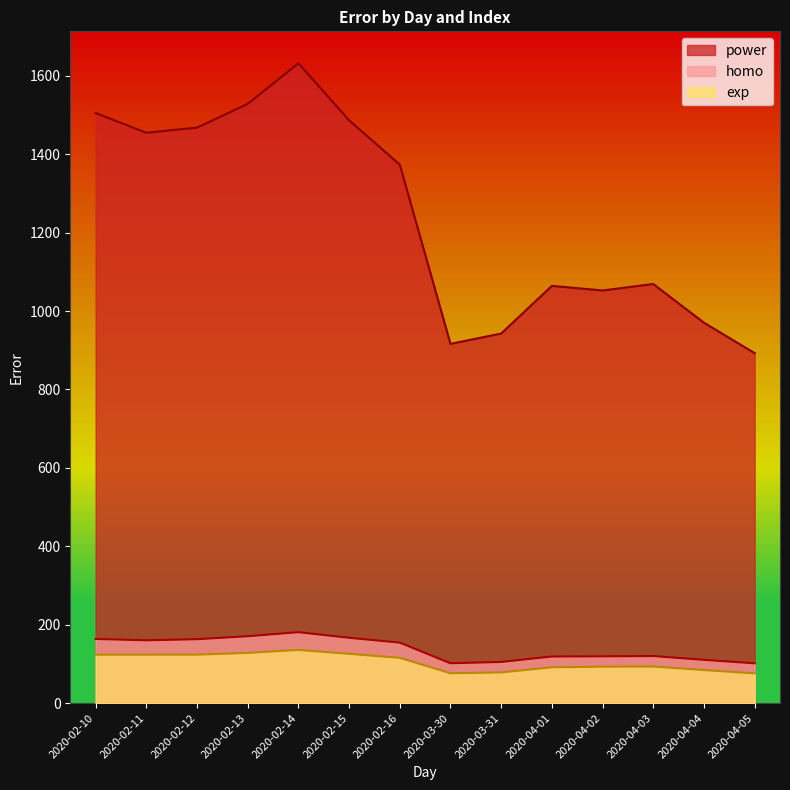

What position from the left is 2020-04-05?

14